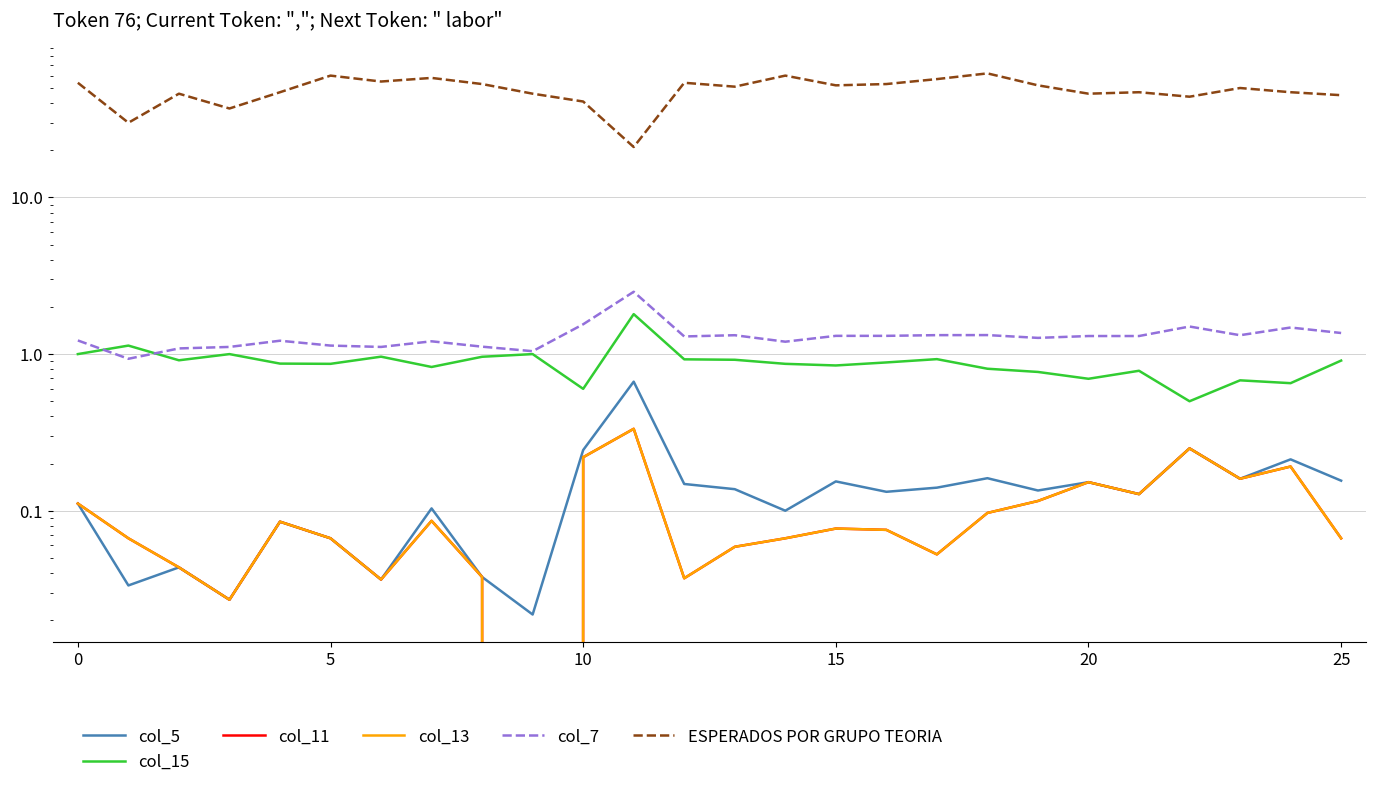

Which category has the lowest value across all series?

9